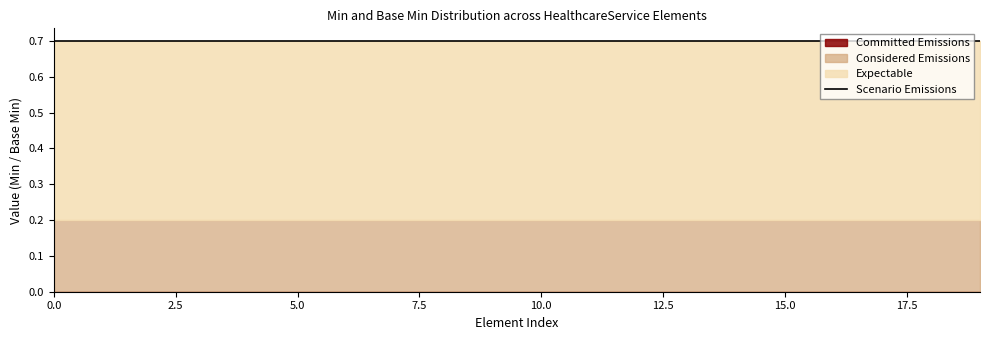

What are all the series names shown in the legend?

Committed Emissions, Considered Emissions, Expectable, Scenario Emissions